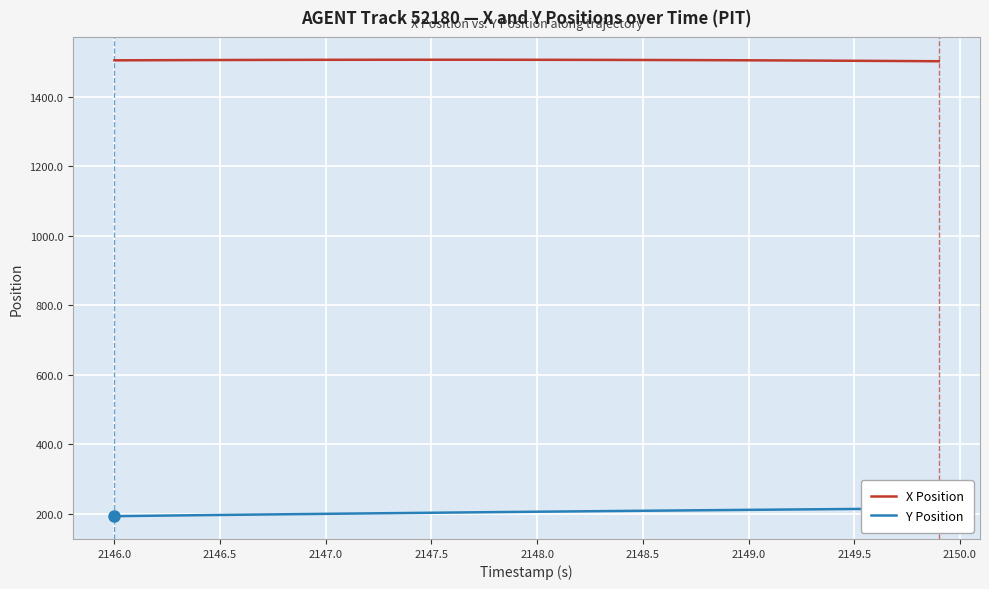

The X Position series shows 431.3 at 2148.5. True or false?

False